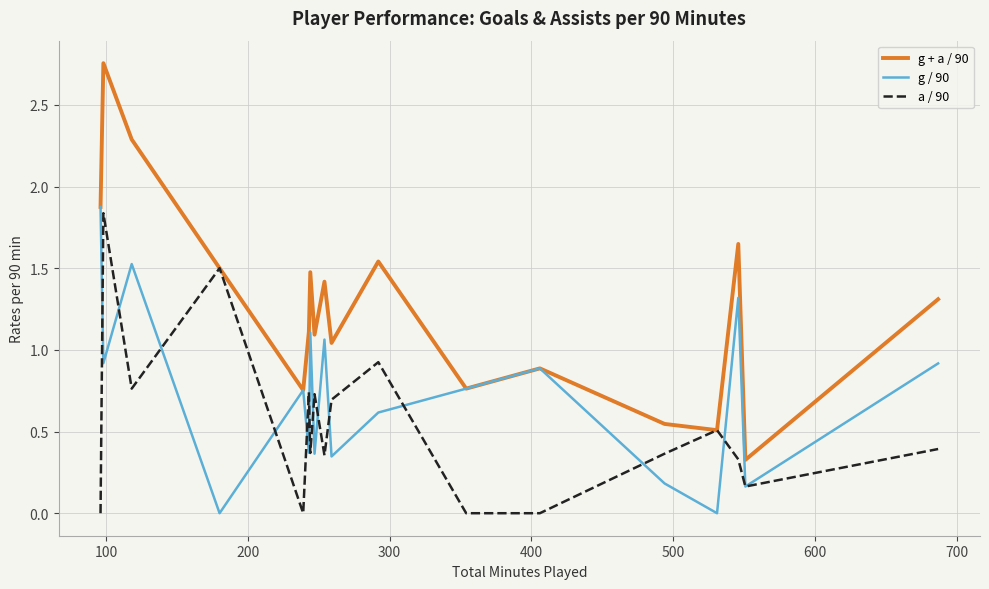

Which series has the largest total across all categories?

g + a / 90